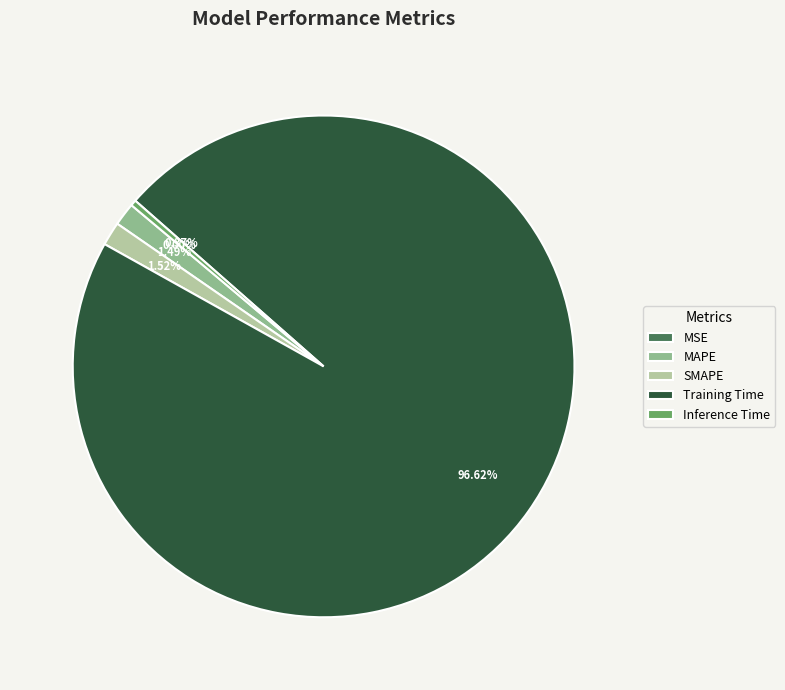

To the nearest percent, what is the average slice percentage?

20%